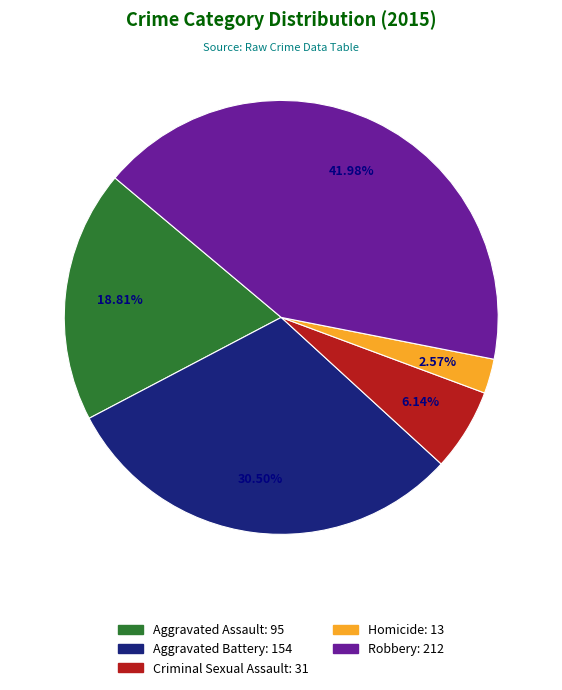

What percentage is NOT represented by Aggravated Assault?

81.2%